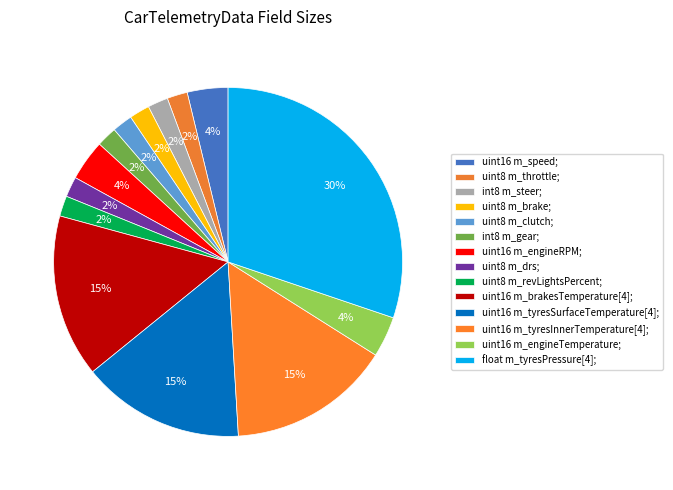

Approximately how many times larger is the value at uint8 m_brake; compared to uint16 m_brakesTemperature[4];?

0.1